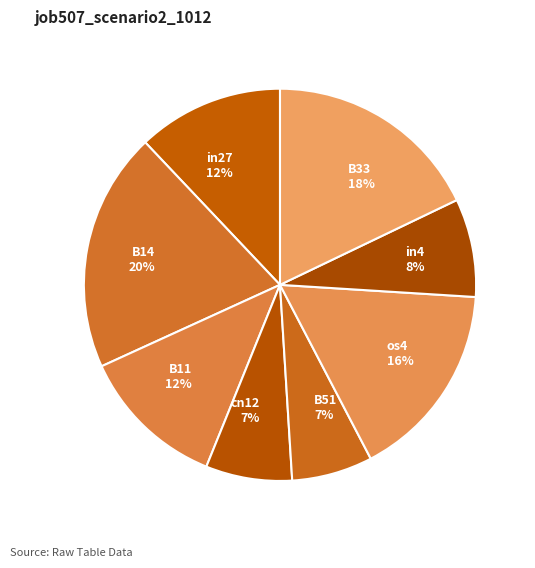

Count the number of slices in the pie.

8